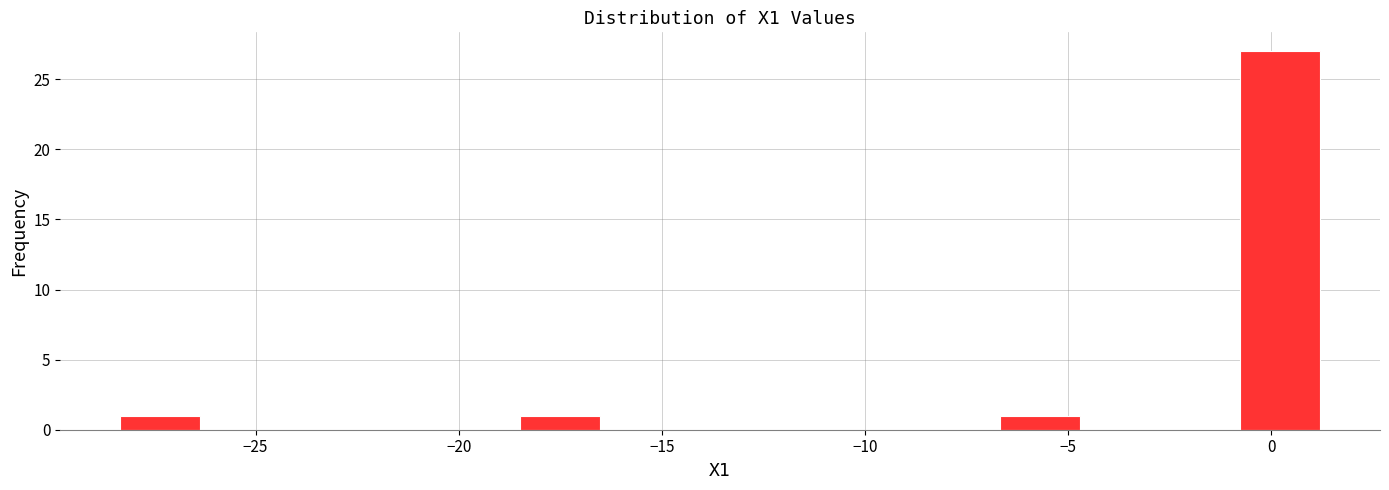

Around what value on the x-axis is the tallest bar? Give the approximate position of its centre, as read against the axis.

0.0